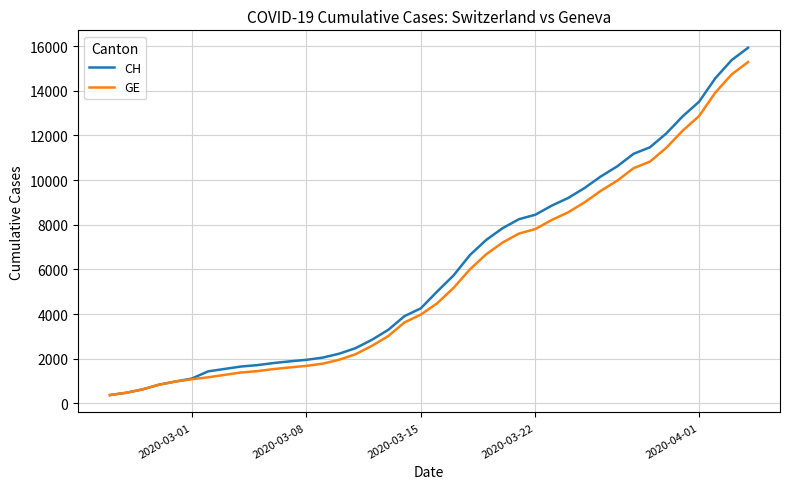

List the series in order of their peak value, lowest first.

GE, CH